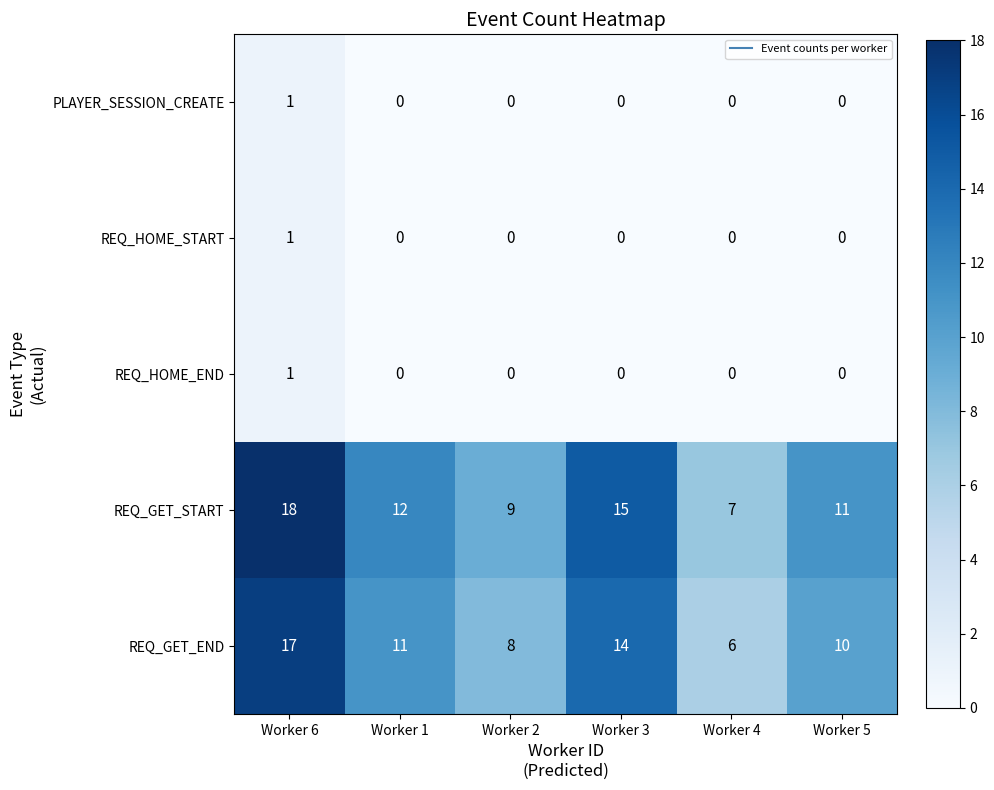

At how many categories does at least one series exceed 4?

6